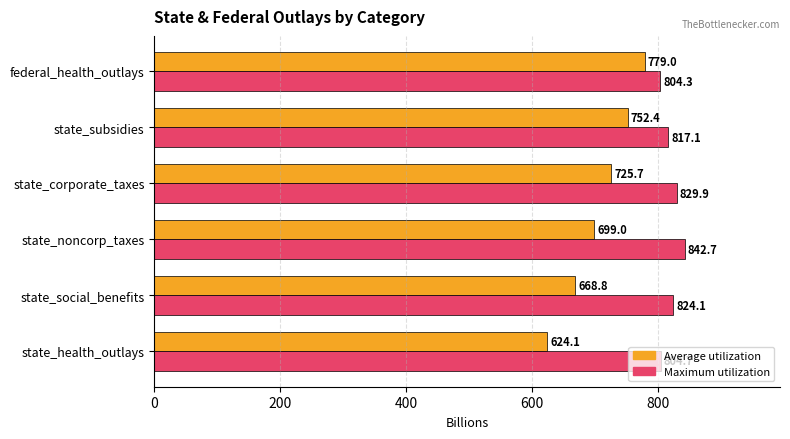

What is the difference between the second highest and minimum values in the Average utilization series?

128.3